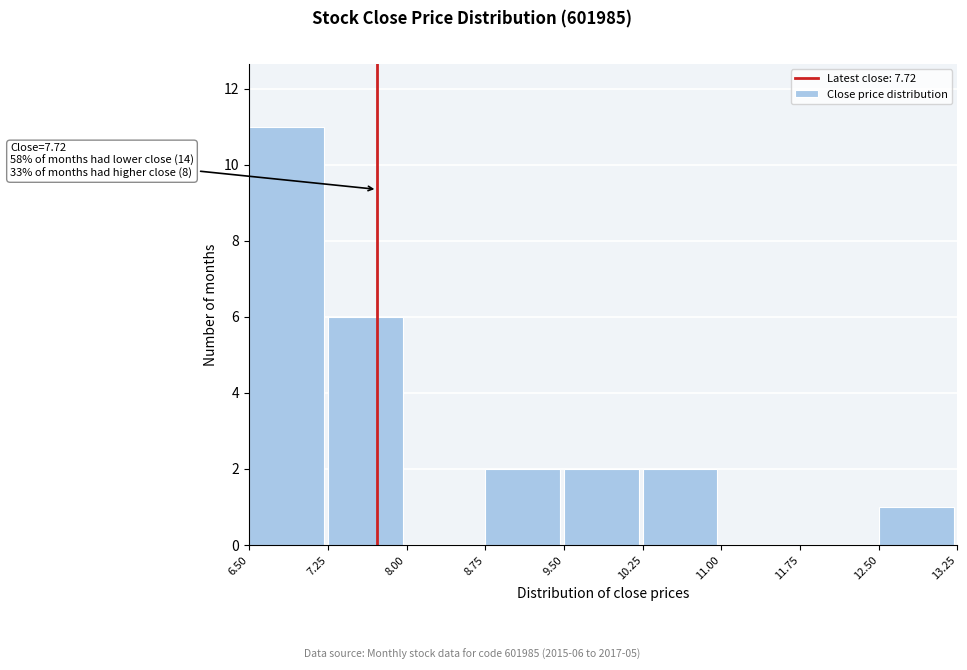

Over which range of the x-axis is the bar tallest?

6.50 to 7.25